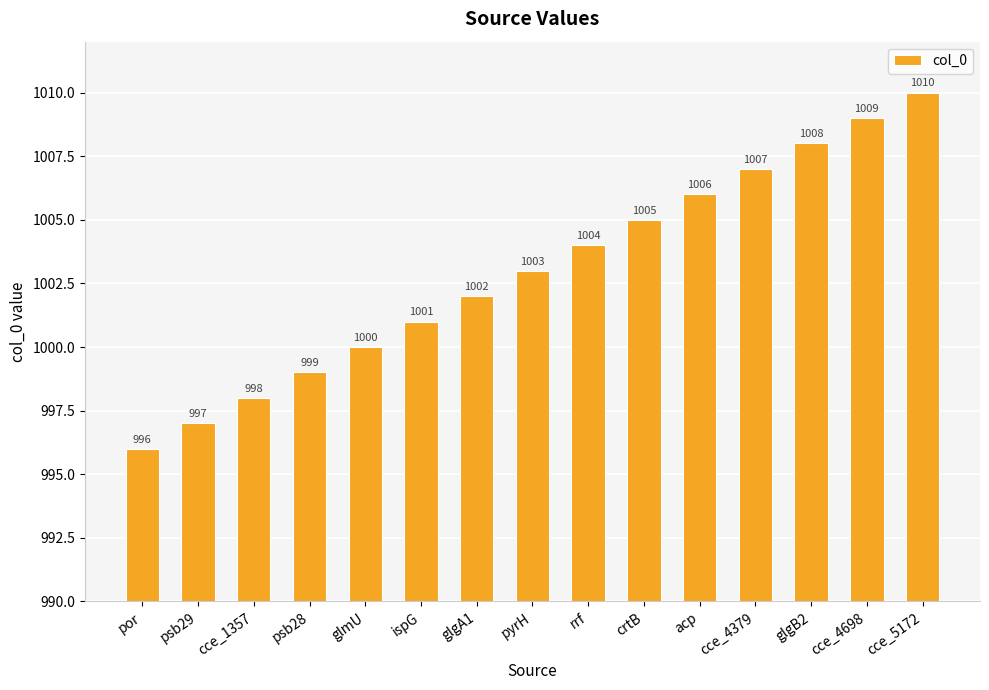

True or false: the data shows 1002 at glgA1.

True